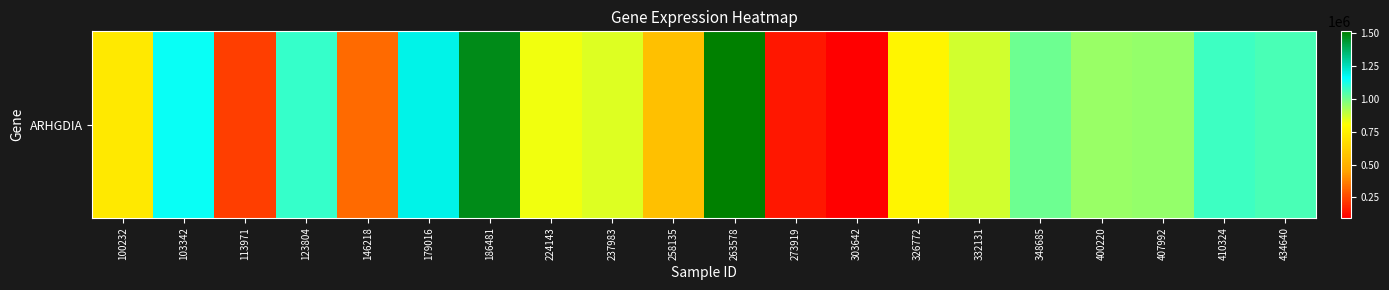

Is it true that the value at 434640 is 1059410?

True